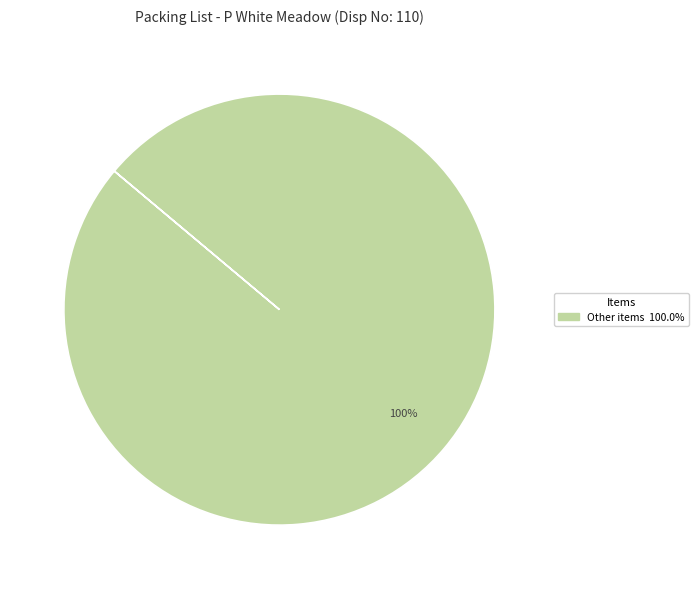

Does any single category account for the majority?

Yes